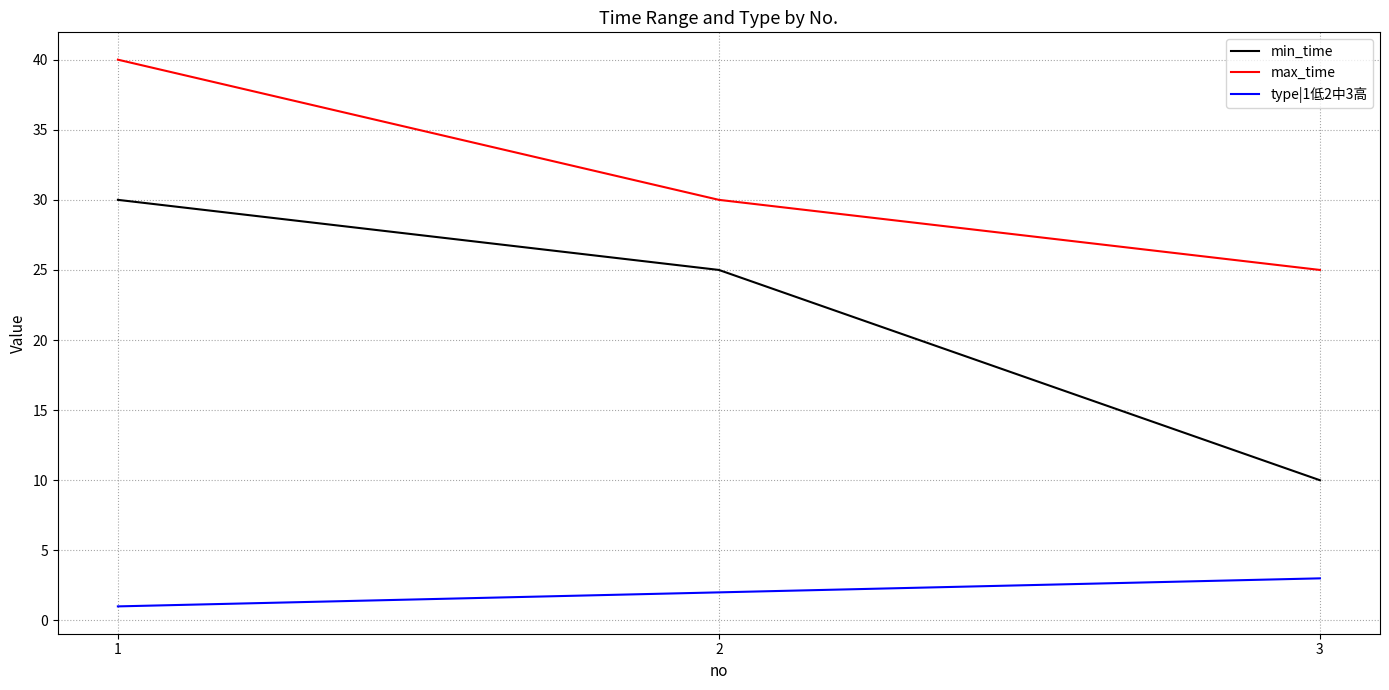

At how many categories does at least one series exceed 1?

3